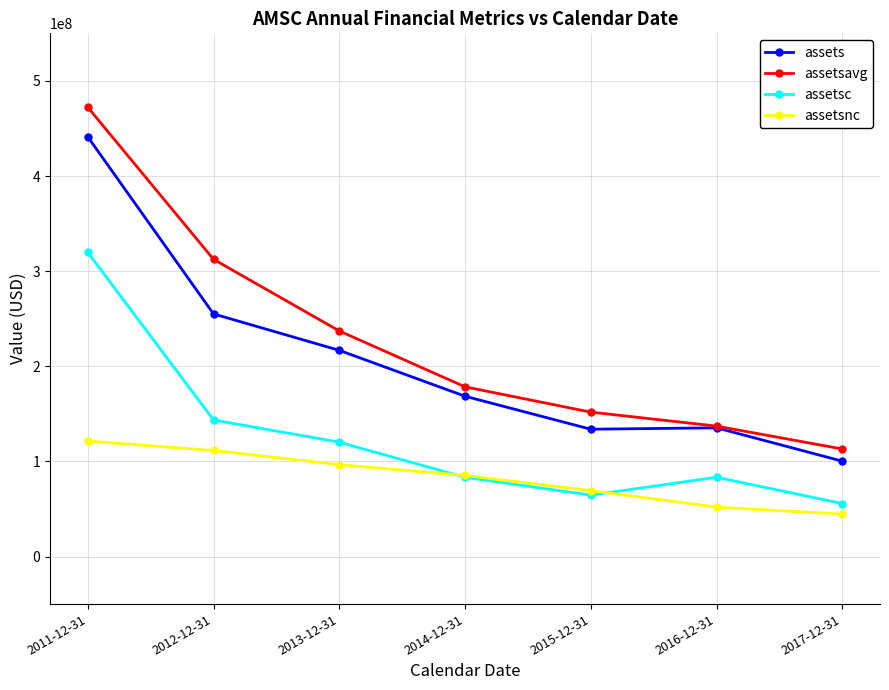

The value of assets at 2017-12-31 is 179722629. True or false?

False